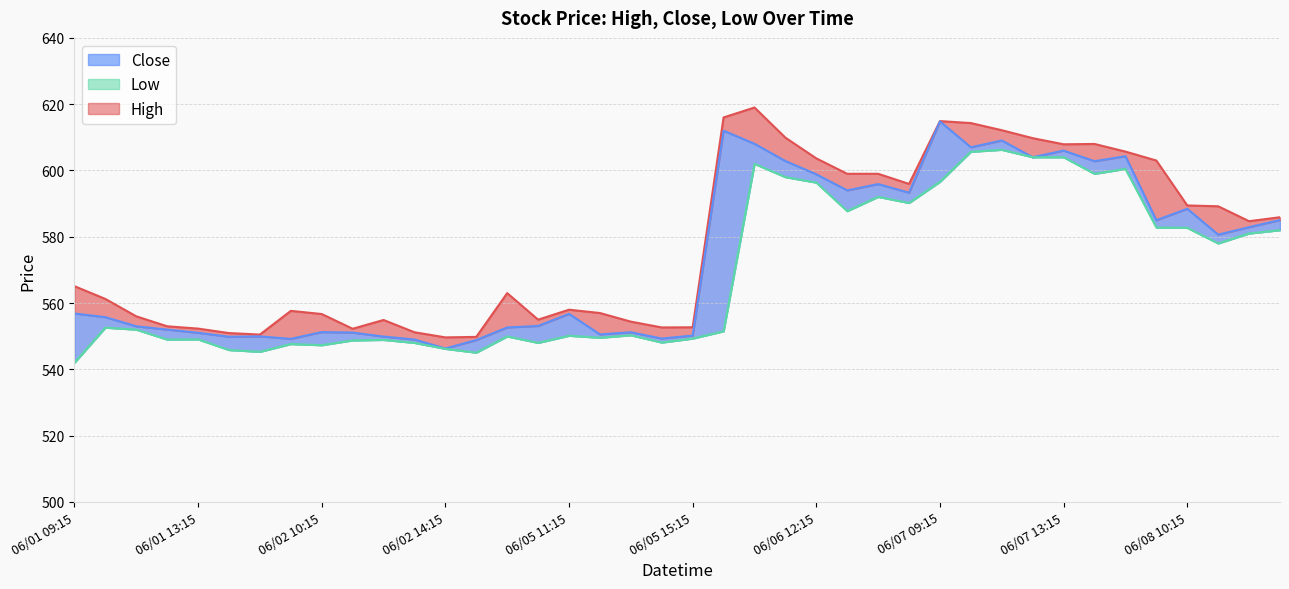

Count the number of data series in this chart.

3